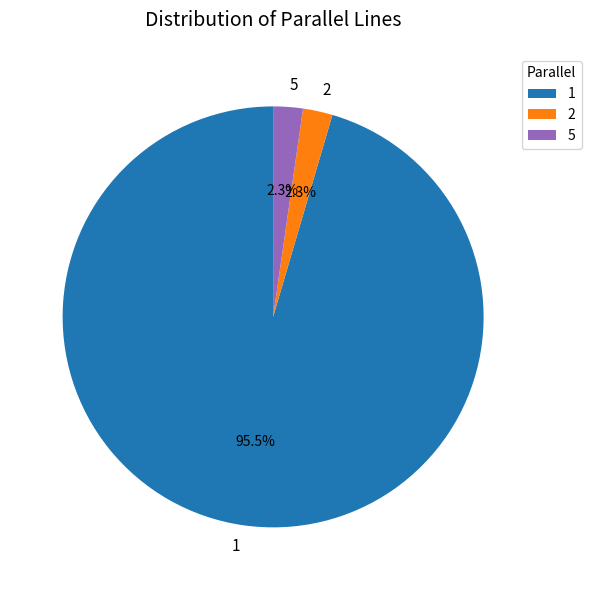

Does 1 account for over 50% of the chart?

Yes